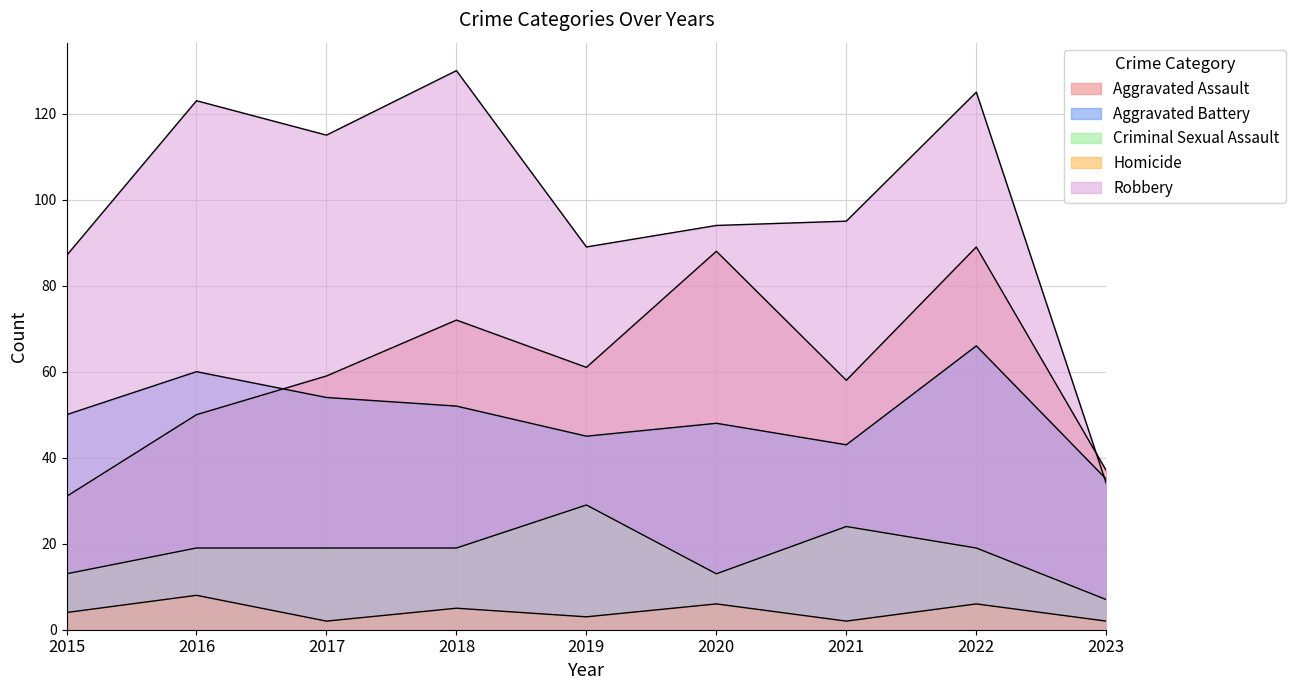

Reading left to right, extract all data points from this chart.

Aggravated Assault: 31	50	59	72	61	88	58	89	37
Aggravated Battery: 50	60	54	52	45	48	43	66	35
Criminal Sexual Assault: 13	19	19	19	29	13	24	19	7
Homicide: 4	8	2	5	3	6	2	6	2
Robbery: 87	123	115	130	89	94	95	125	34